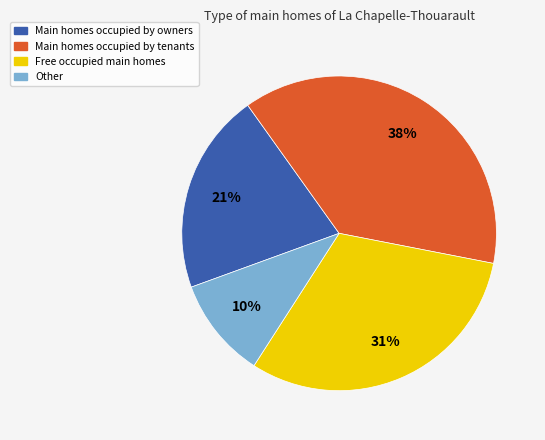

Is there any slice that represents more than half of the pie?

No